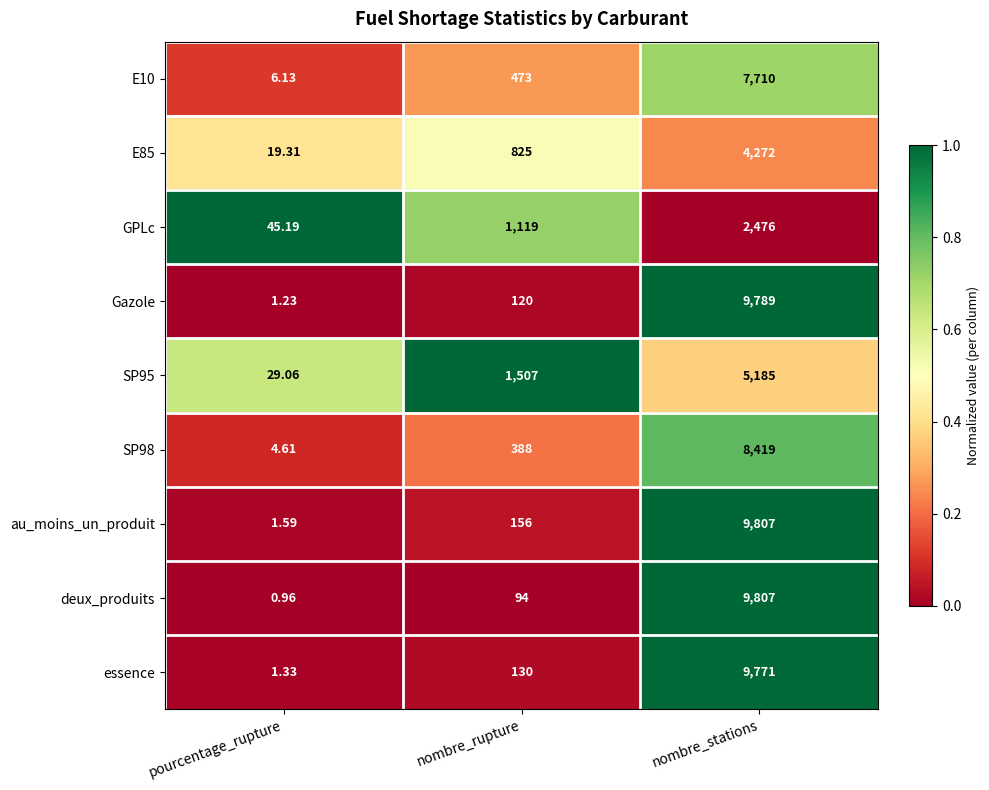

How many data points does each series have?

3